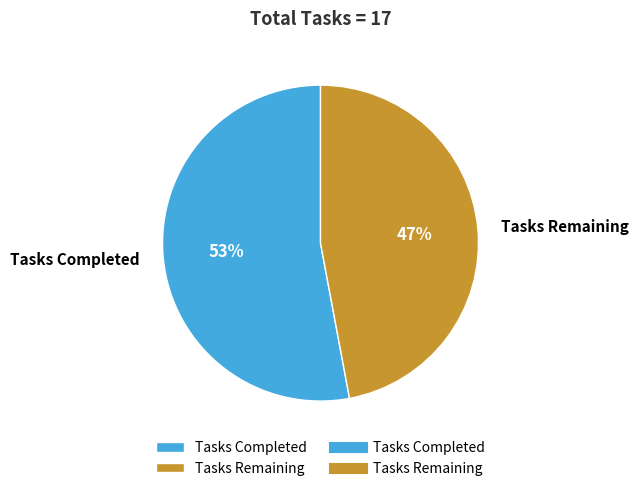

Is it true that Tasks Remaining is 47% of the pie?

True